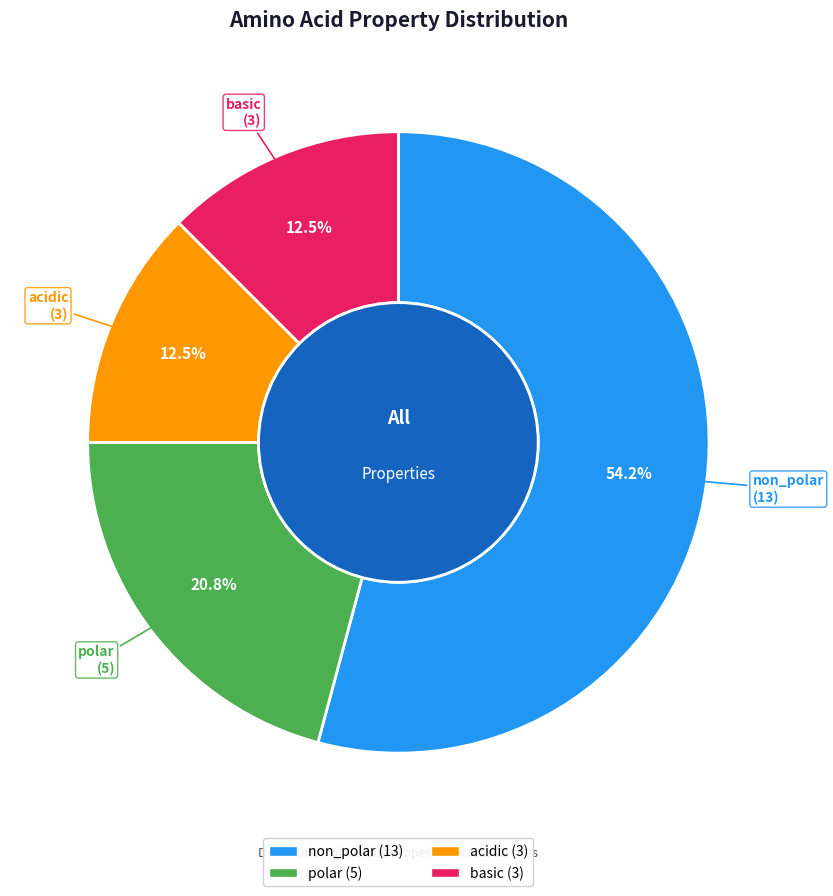

Is there any slice that represents more than half of the pie?

Yes